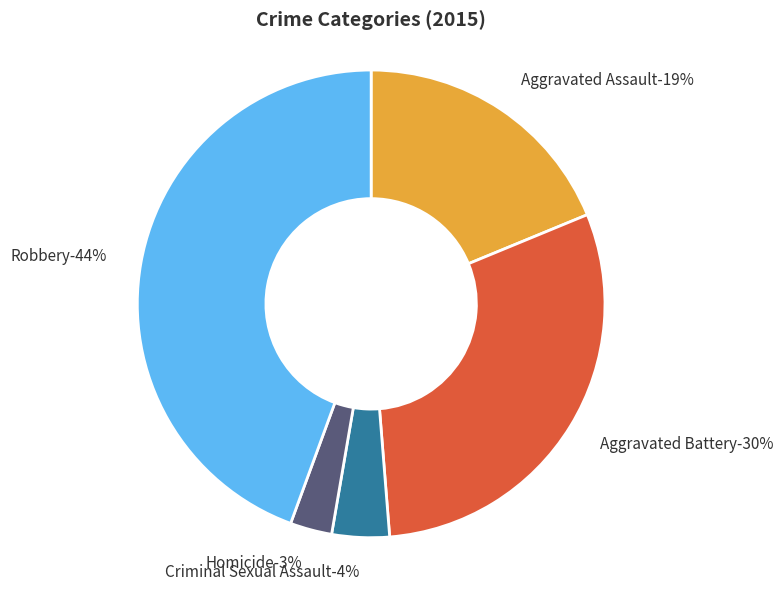

To the nearest percent, what is the difference between the Criminal Sexual Assault and Homicide slice percentages?

1%